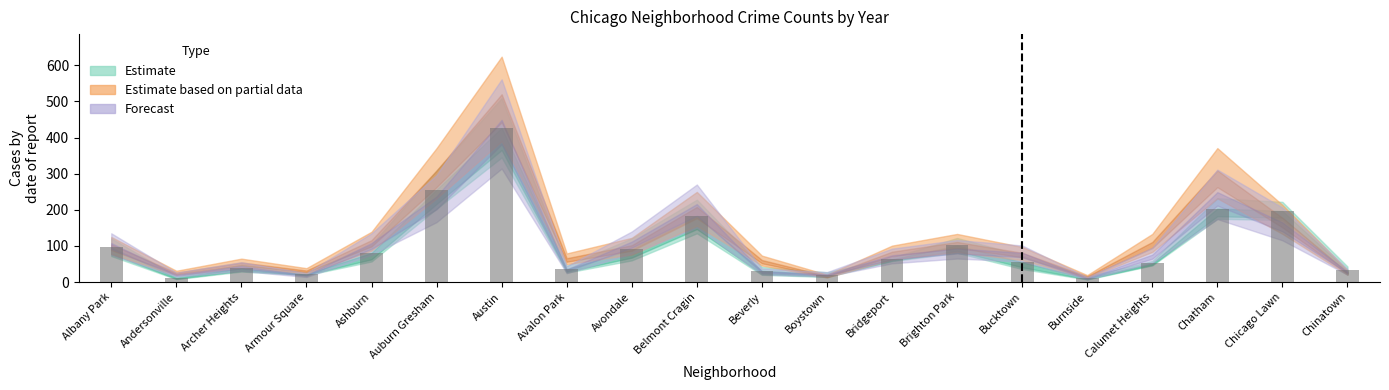

What is the difference between the maximum and minimum values?

416.0